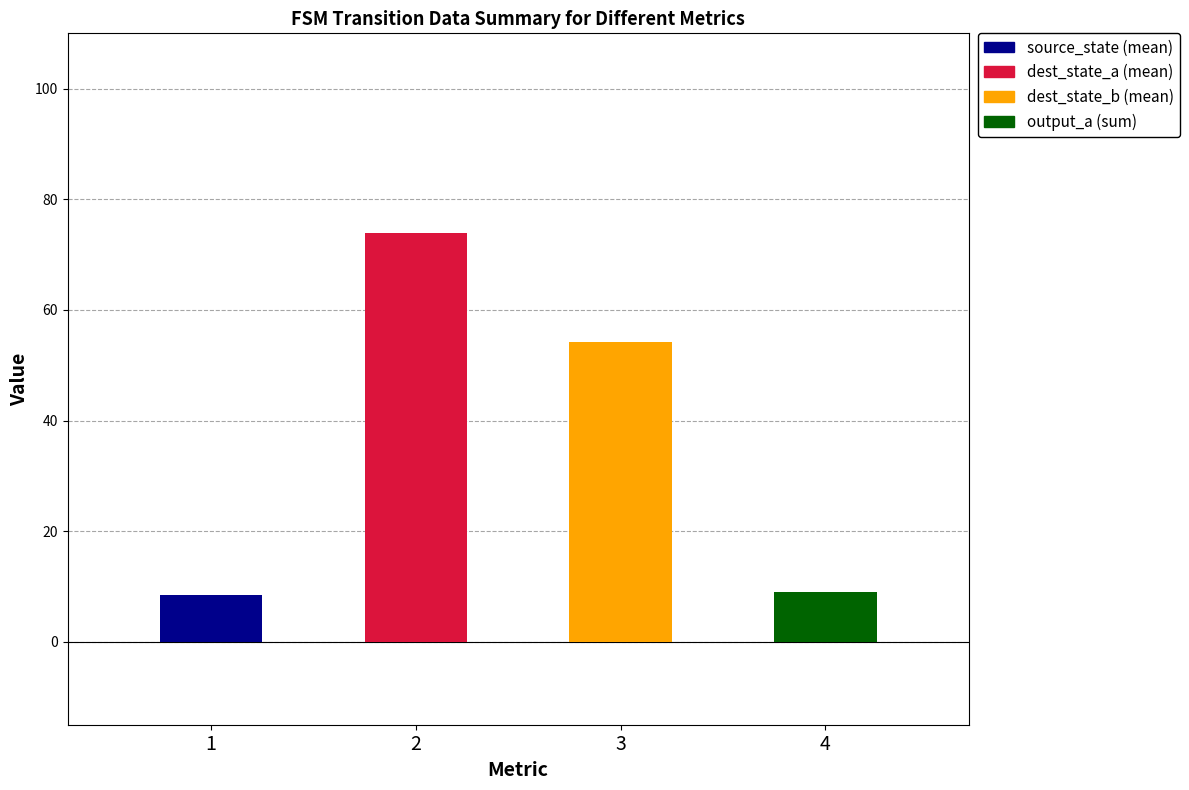

Which series has the widest spread of values?

destination_state_b